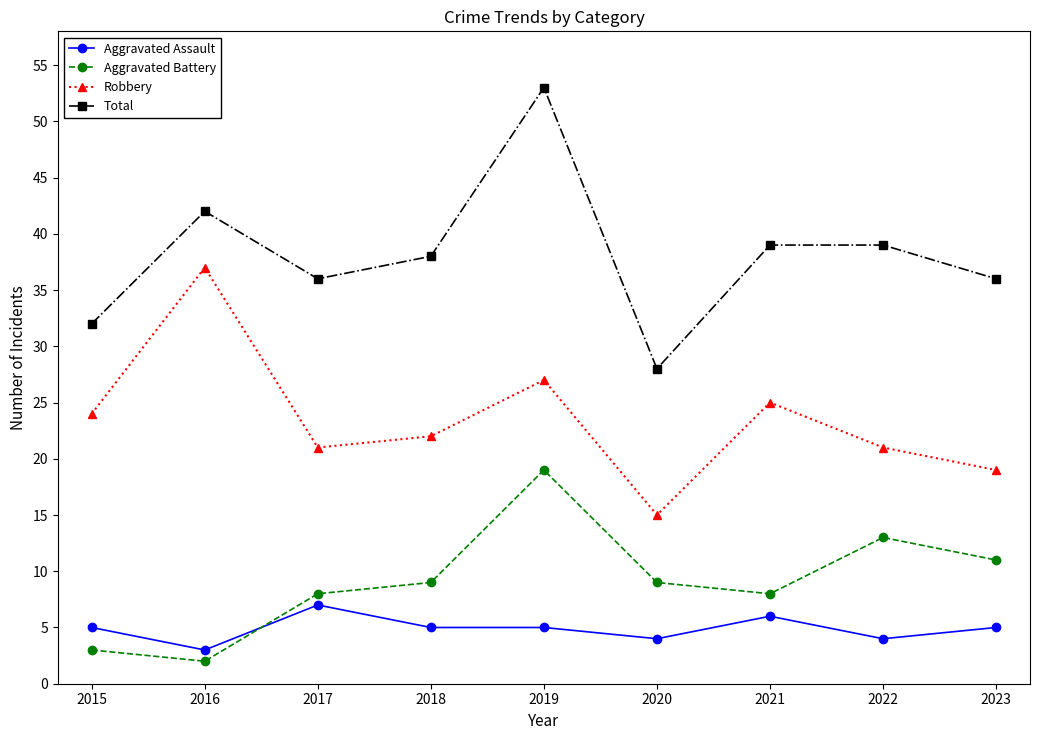

What is the maximum value shown in the chart?

53